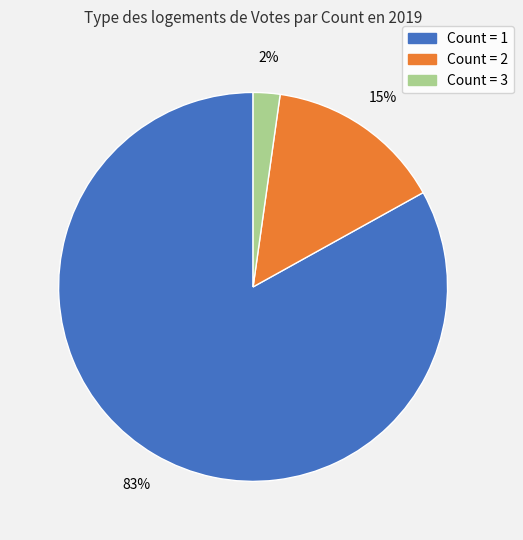

To the nearest percent, what is the difference between the largest and smallest slice percentages?

81%